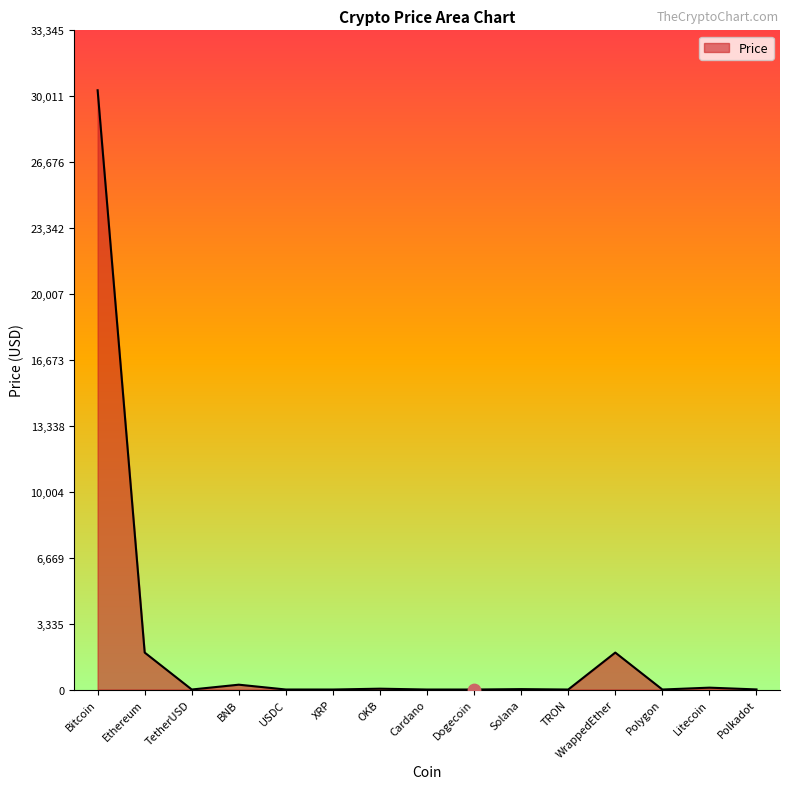

What is the change in value from OKB to Cardano?

-42.5